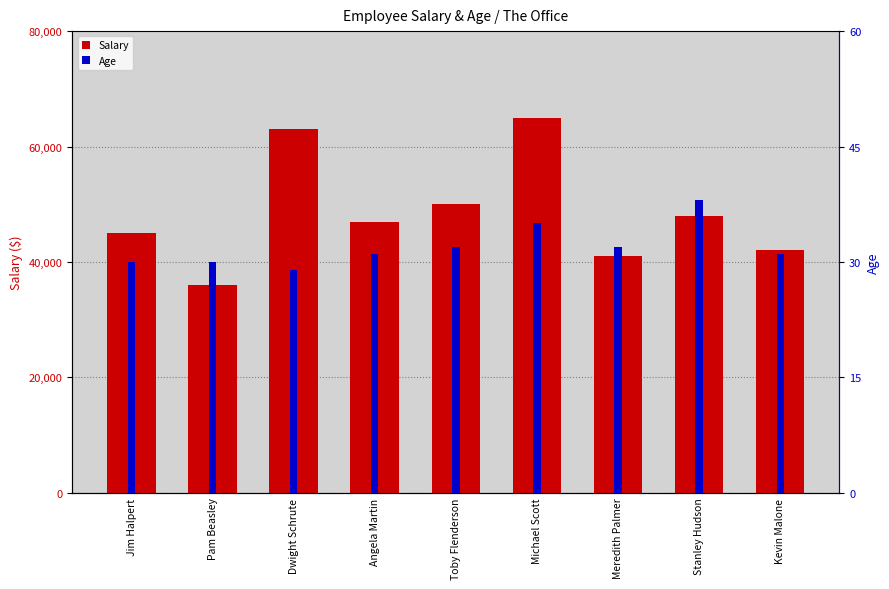

What is the label of the 8th bar from the right?

Pam Beasley